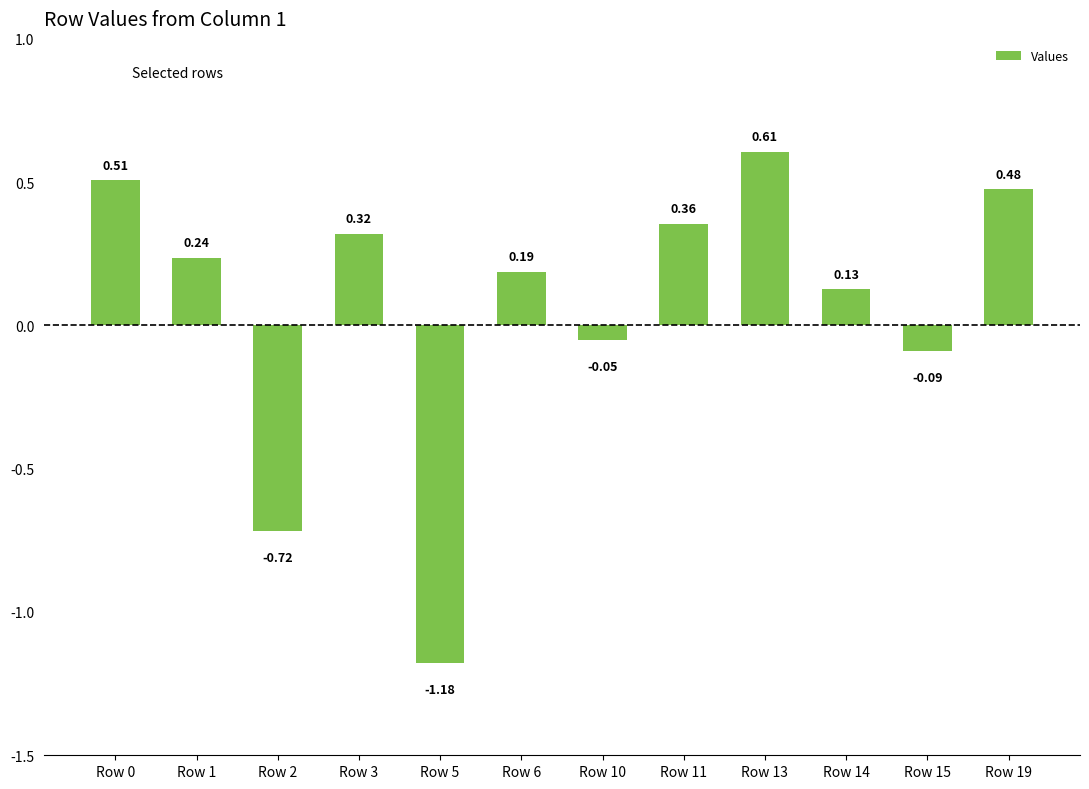

Between Row 1 and Row 10, which is larger?

Row 1